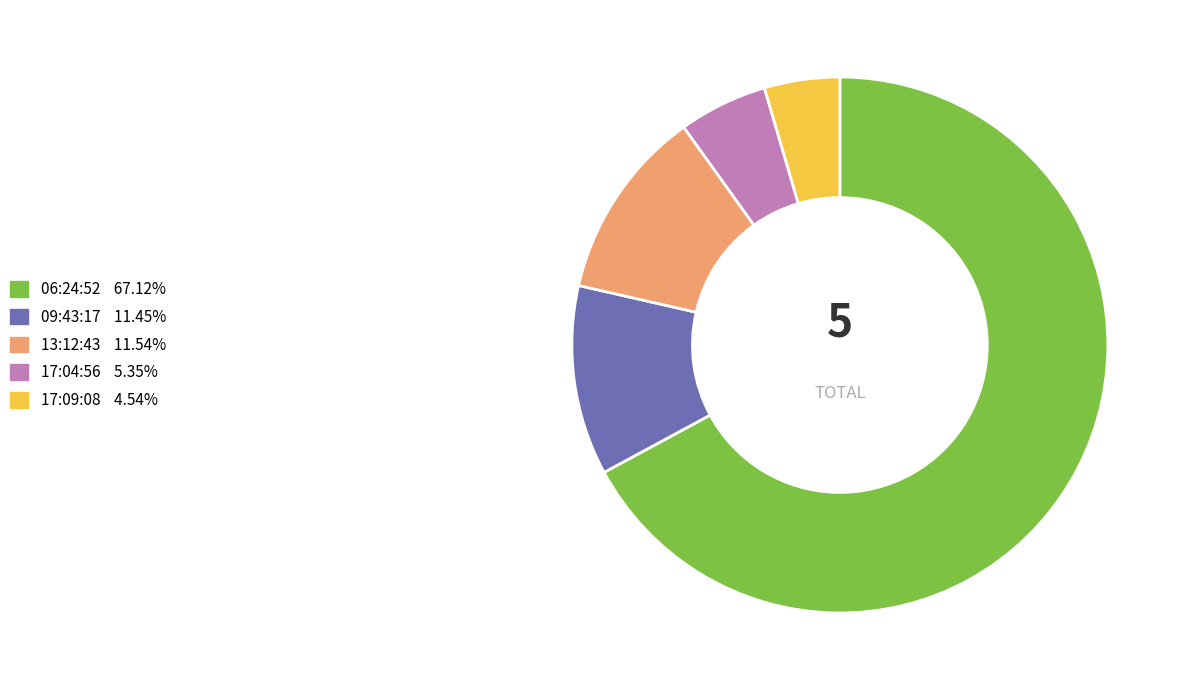

What is the smallest slice in the pie chart?

17:09:08